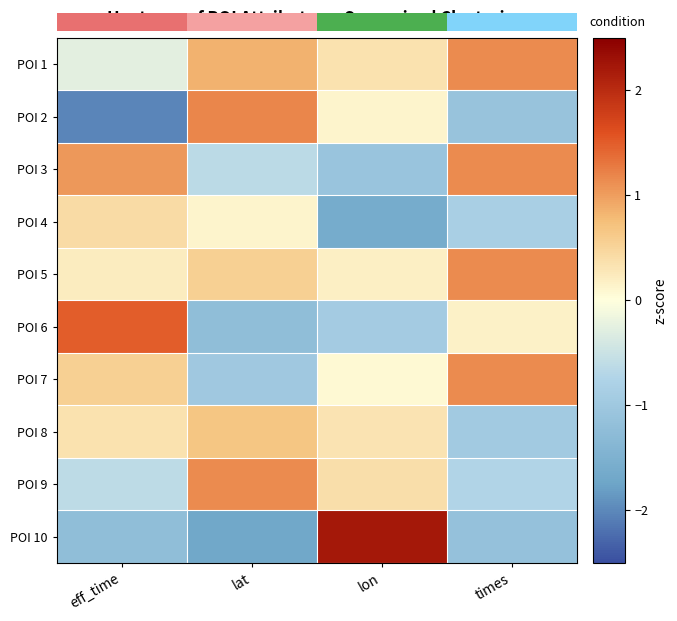

True or false: POI 4 has a value of 0.6 at eff_time.

False